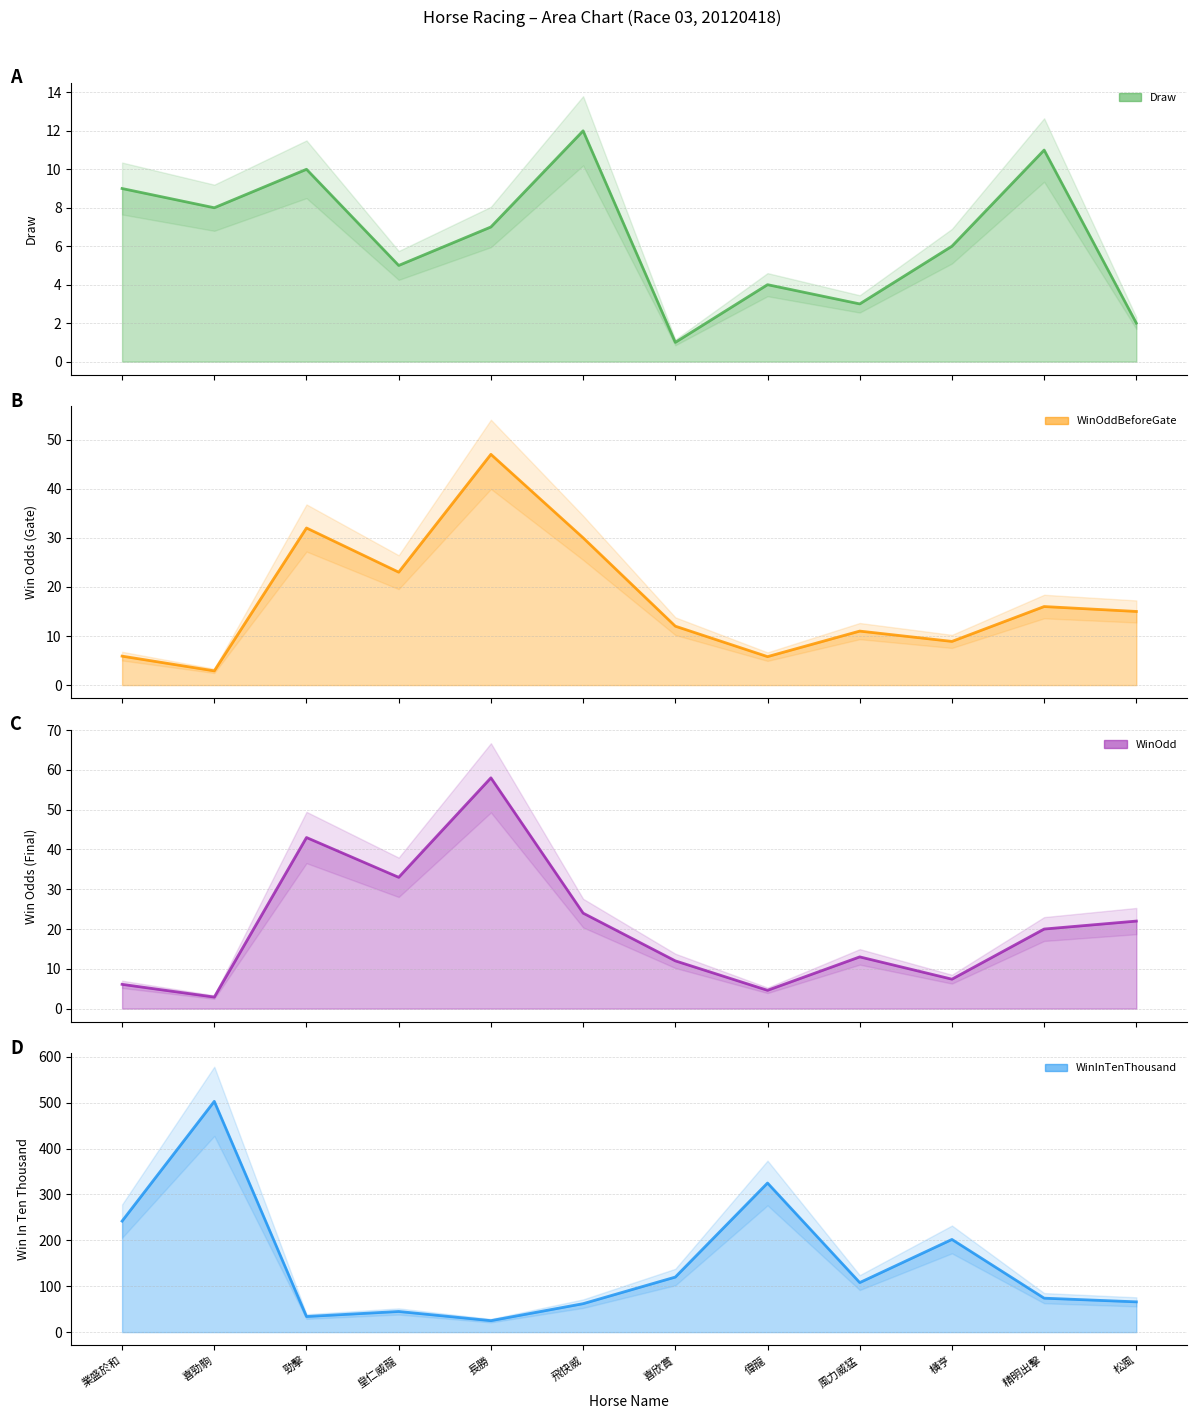

Which series has the largest range (max minus min)?

WinInTenThousand